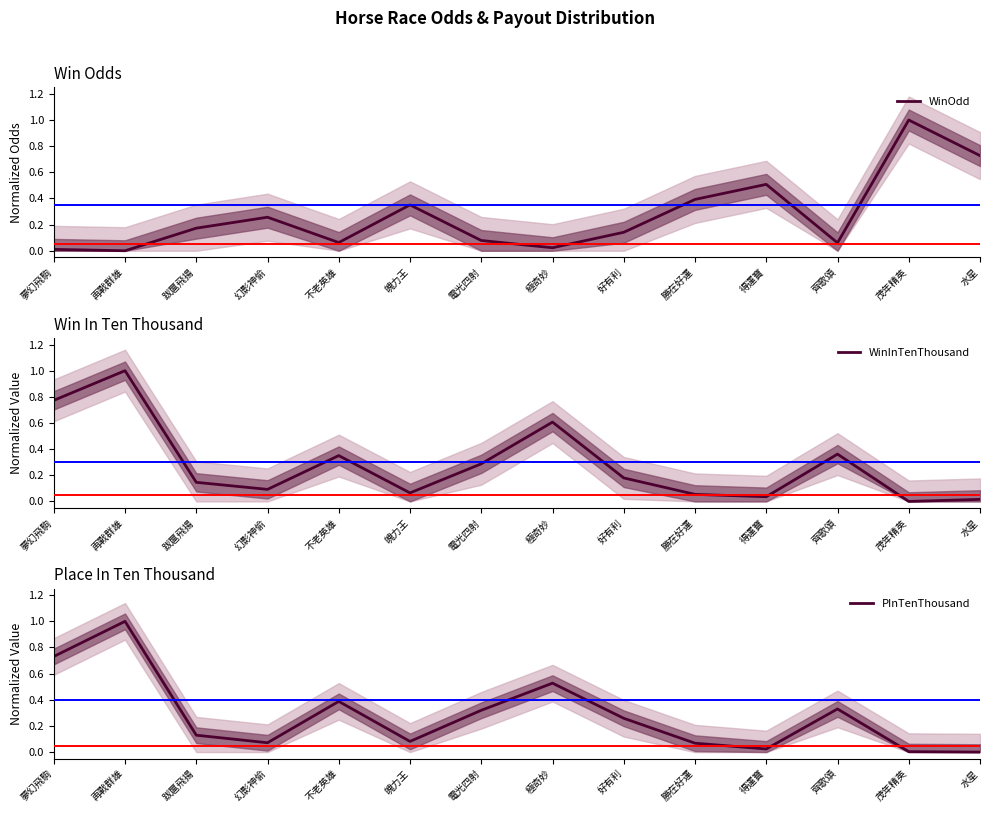

What value does the PInTenThousand series have at 夢幻飛駒?

0.7